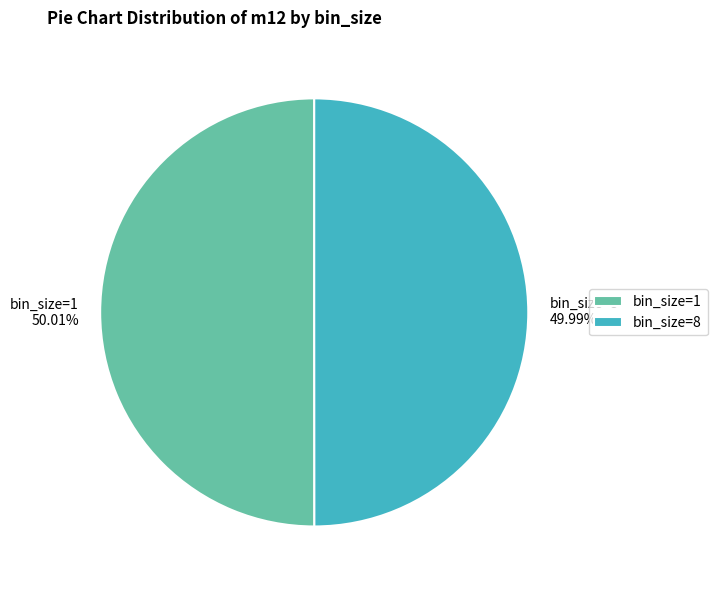

Do bin_size=8 and bin_size=1 together represent more than half of the pie?

Yes